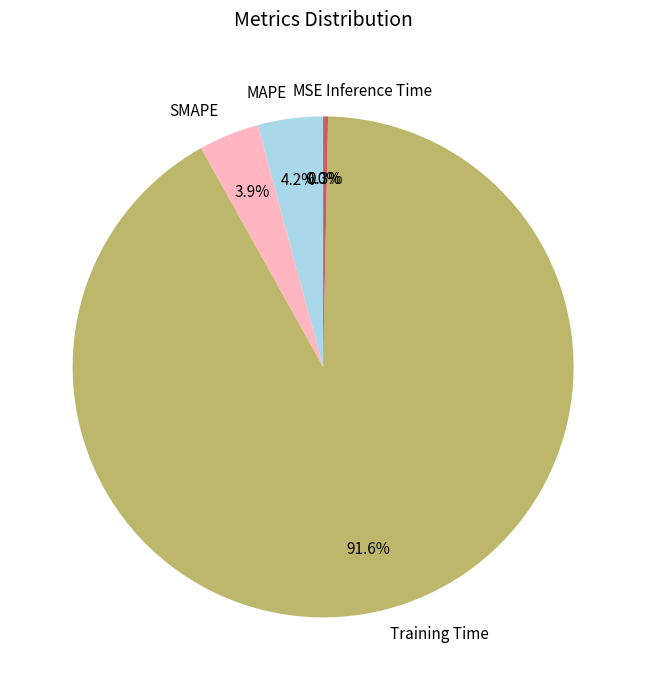

Does any single category account for the majority?

Yes